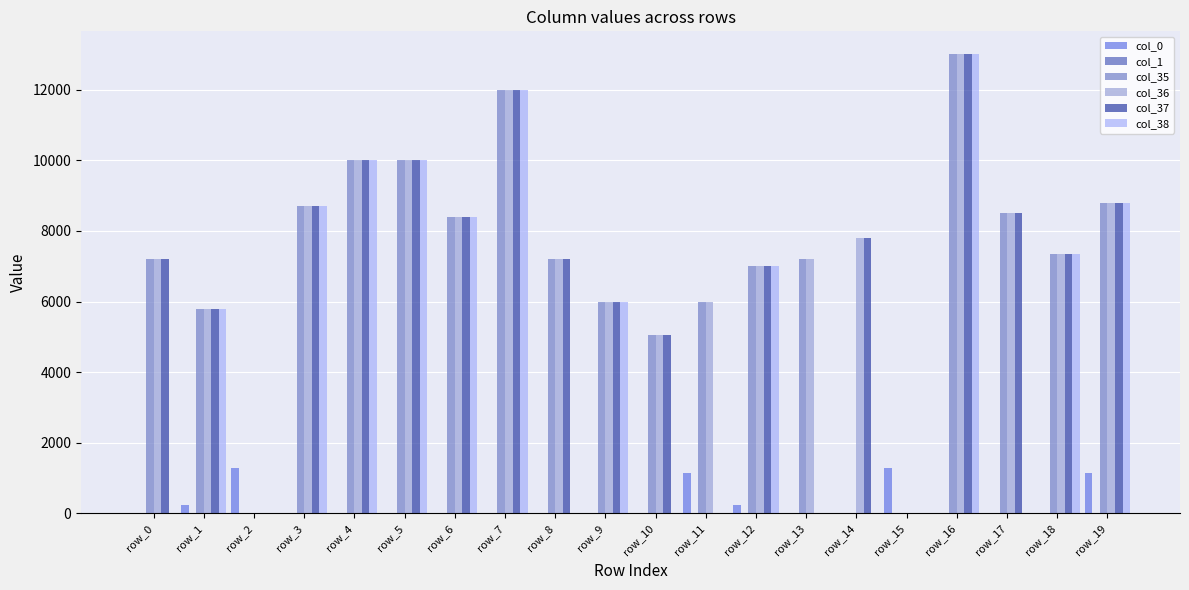

What is the maximum value shown in the chart?

13000